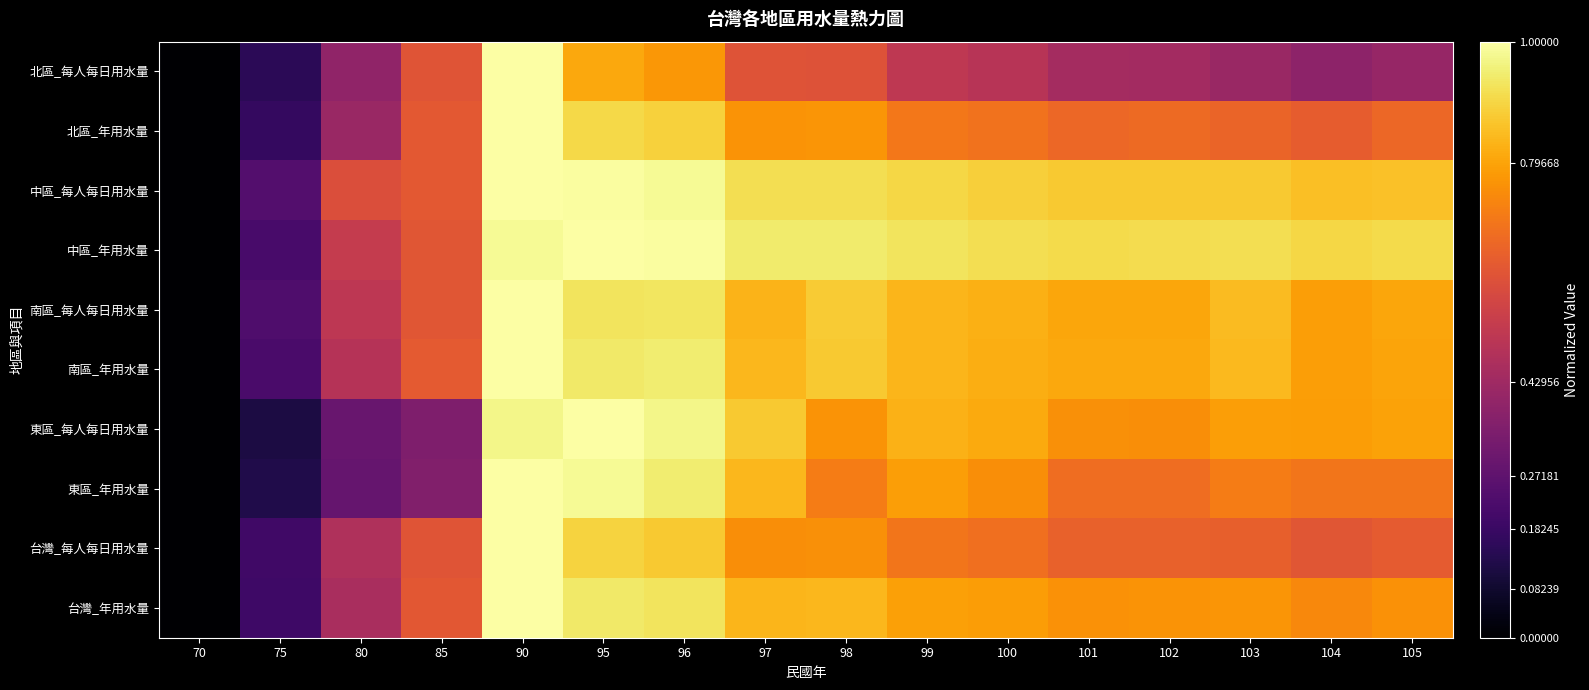

Which has a higher value, 100 or 101?

100